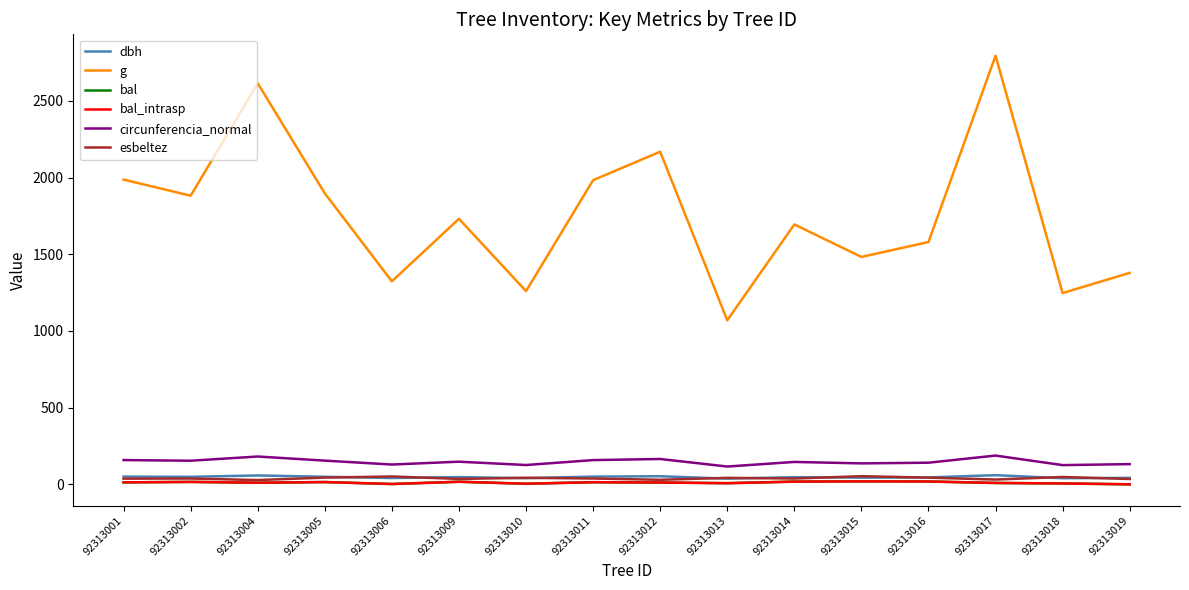

What is the spread (max minus min) of values at 92313002?

1866.2